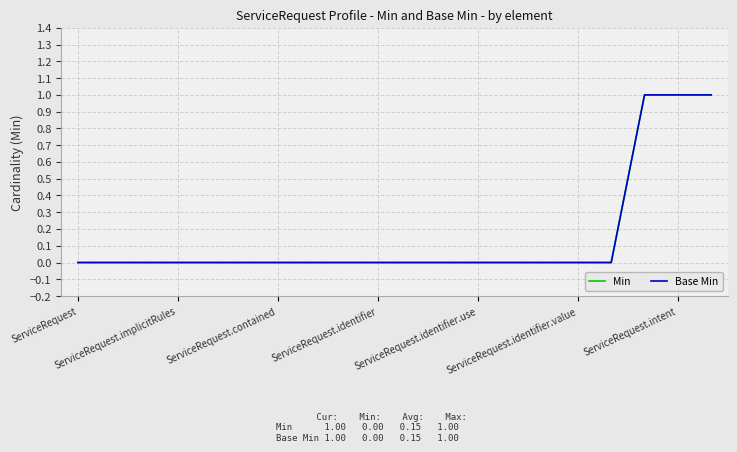

True or false: Base Min and Min cross at least once.

False